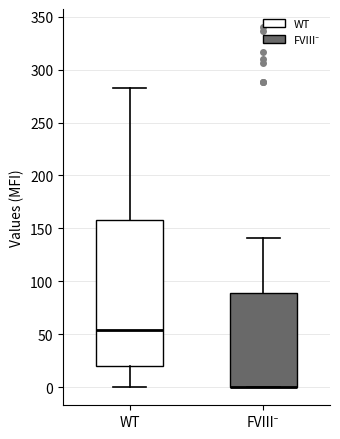

Reading left to right, transcribe this box plot: for each box, give where its median line is, the range the box spans, and where its two whiskers end, as read against the y-axis. The values are not printed on the chart, so give them approximately, as read against the axis.

WT: median 55, box 20 to 160, whiskers 0 to 285
FVIII⁻: median 0 (drawn on the box's lower edge), box 0 to 90, whiskers 0 to 140